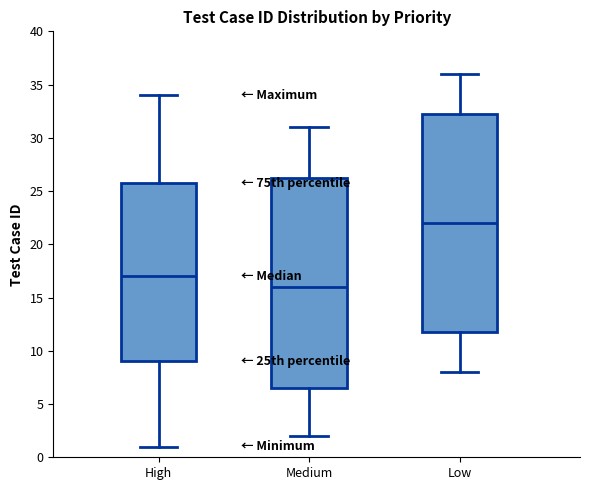

Which box has the highest median line?

Low